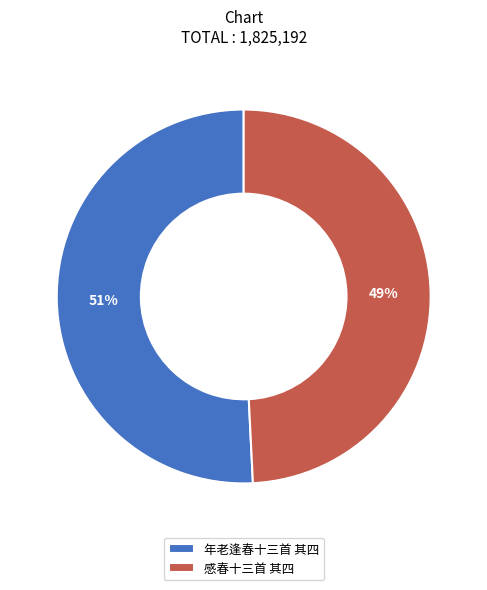

Is it true that 年老逢春十三首 其四 is 51% of the pie?

True